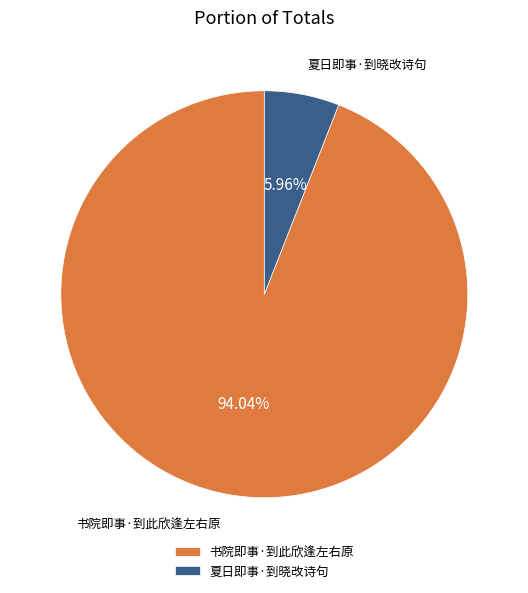

To the nearest percent, what is the average slice percentage?

50%